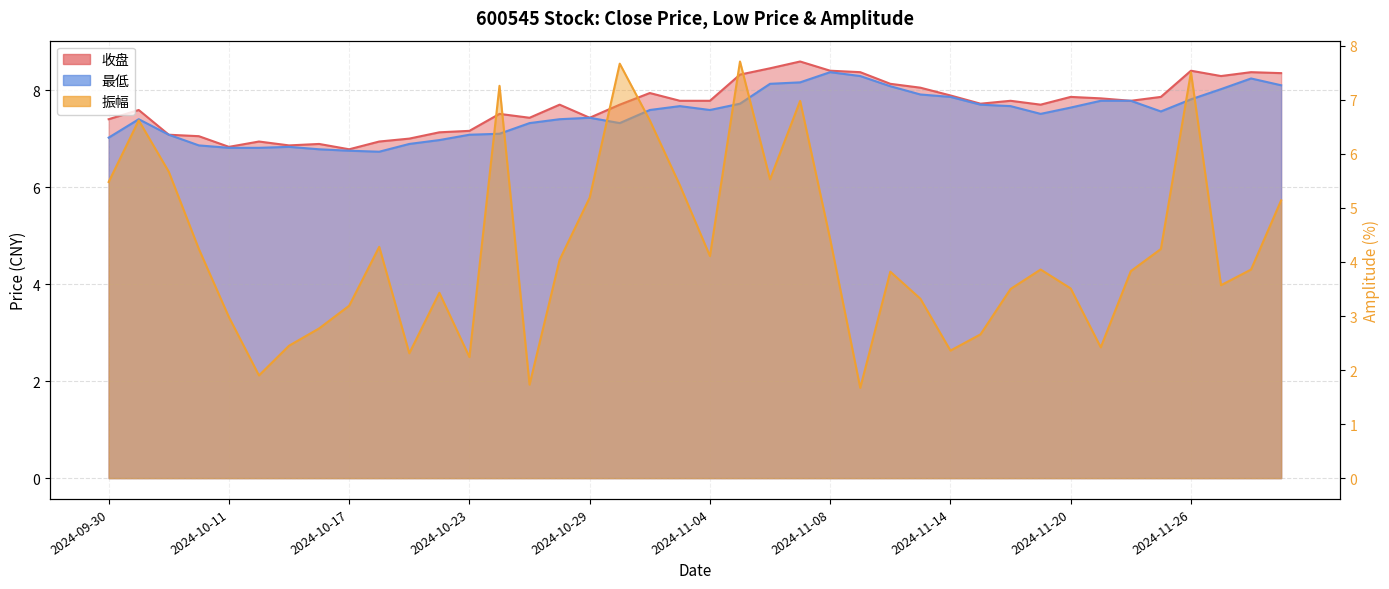

True or false: 最低 and 振幅 intersect in this chart.

True